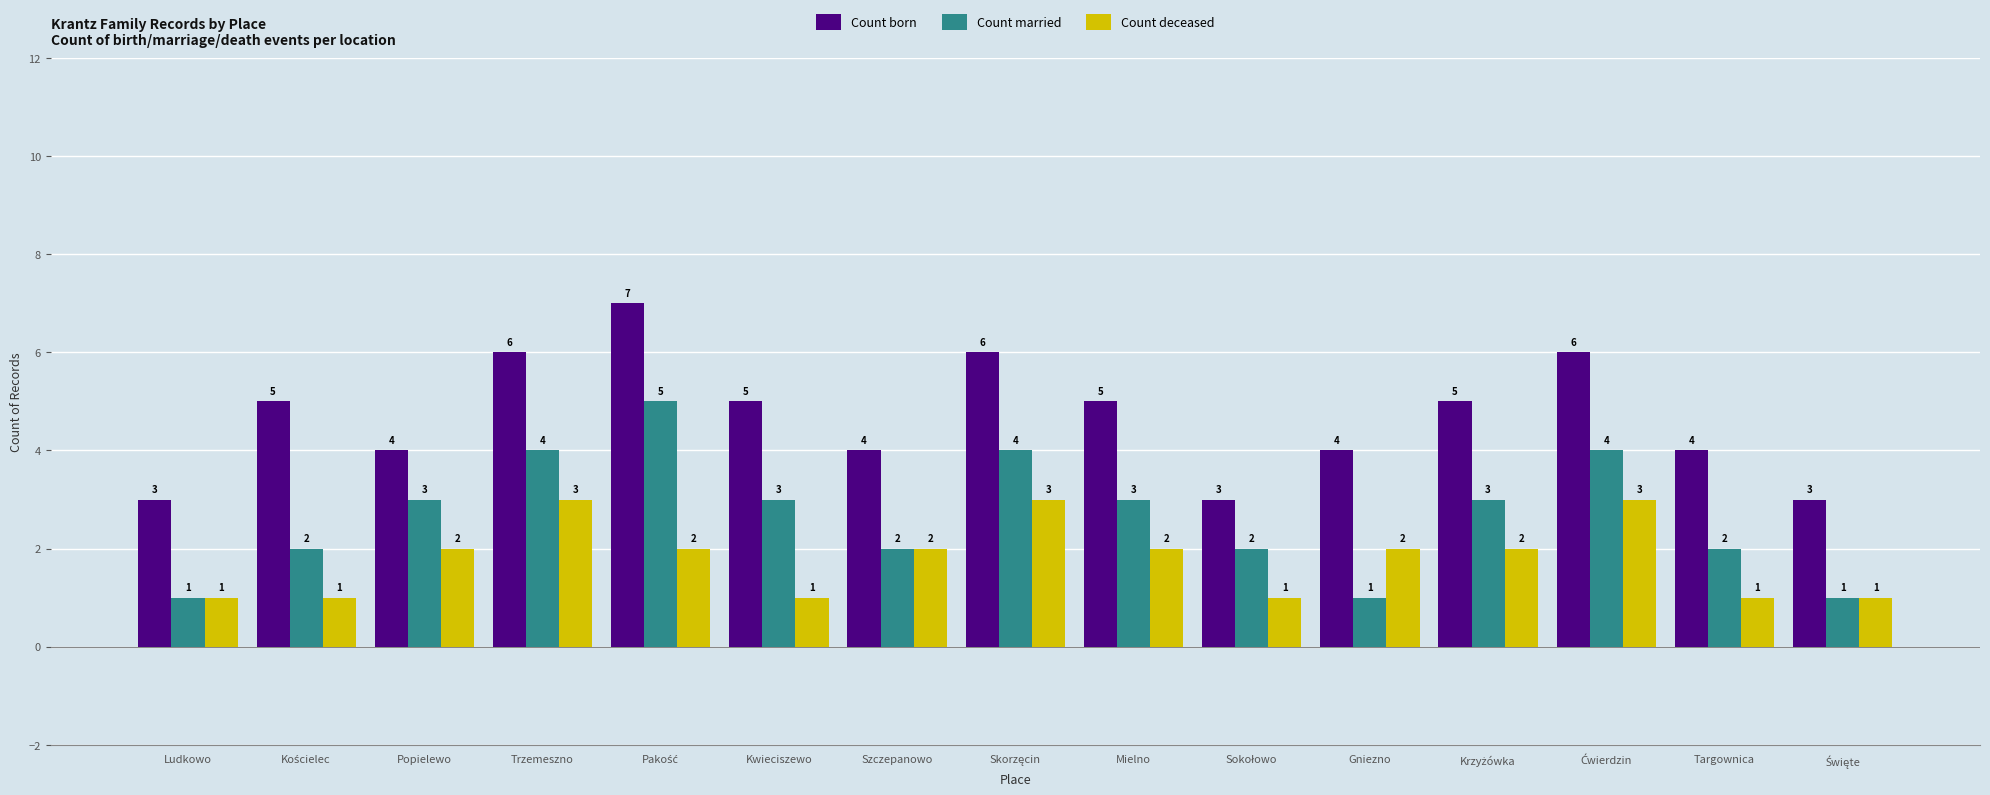

What position from the left is Trzemeszno?

4